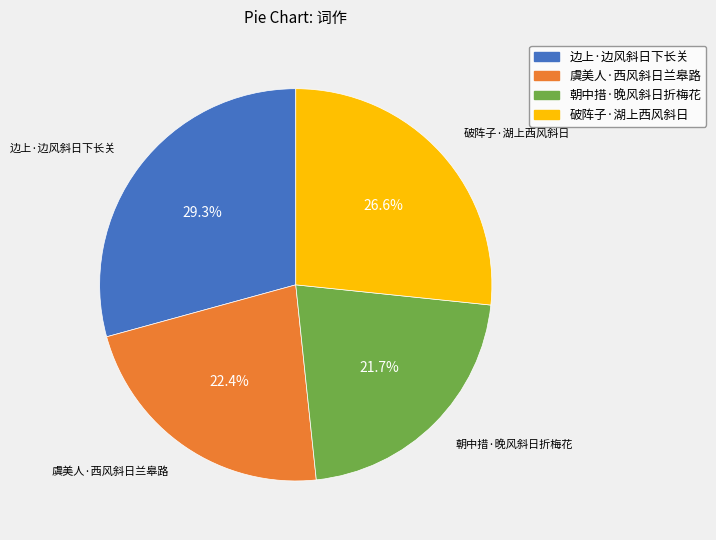

Rank the categories by value from lowest to highest.

朝中措·晚风斜日折梅花, 虞美人·西风斜日兰皋路, 破阵子·湖上西风斜日, 边上·边风斜日下长关